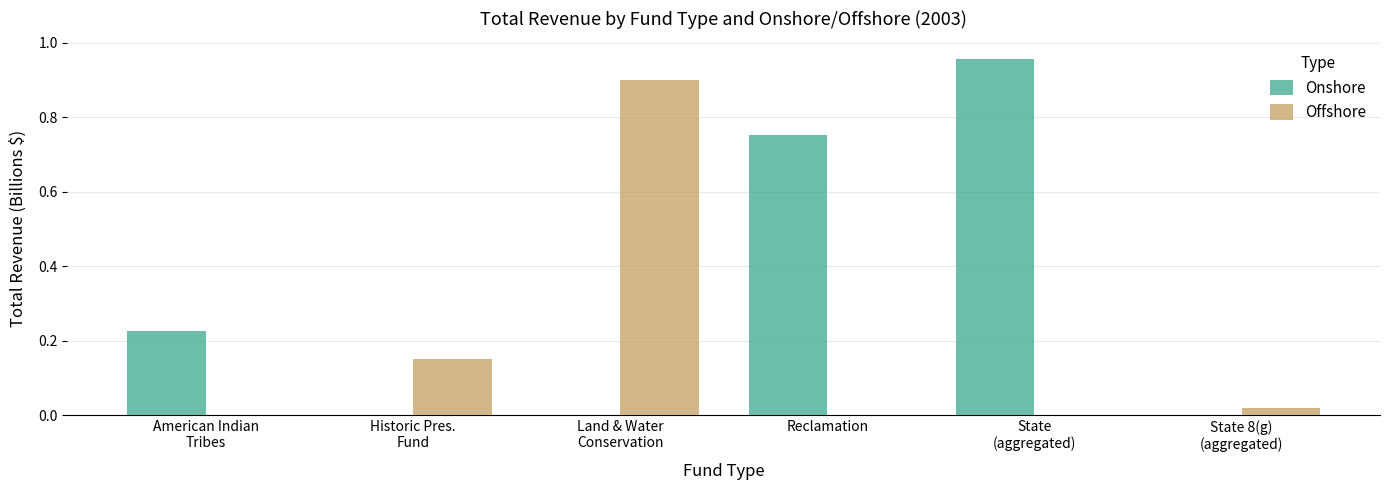

What is the sum of all Offshore values?

1.1